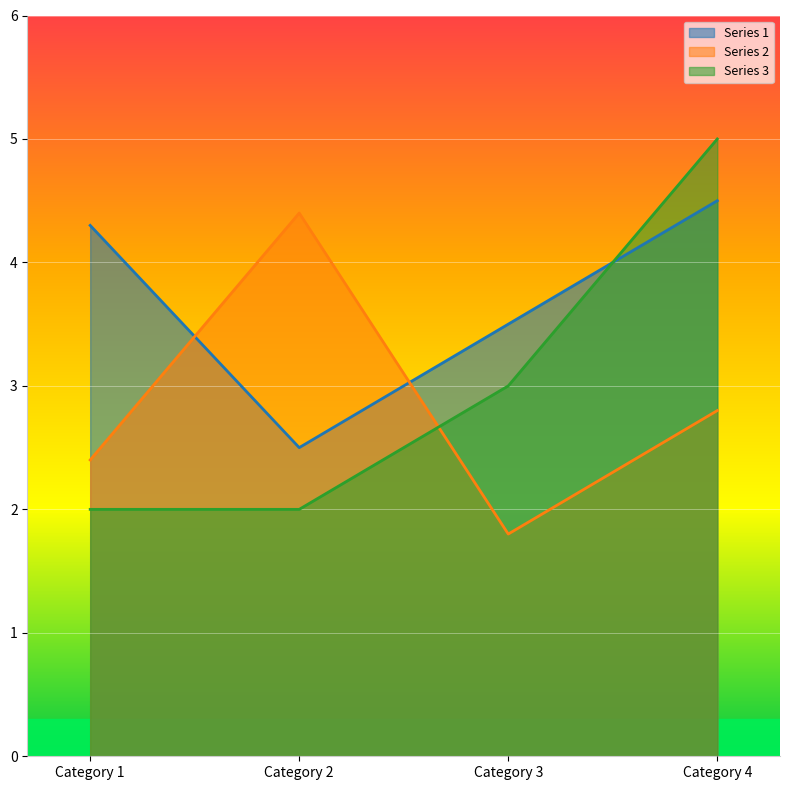

List the series in order of their overall mean, lowest first.

Series 2, Series 3, Series 1